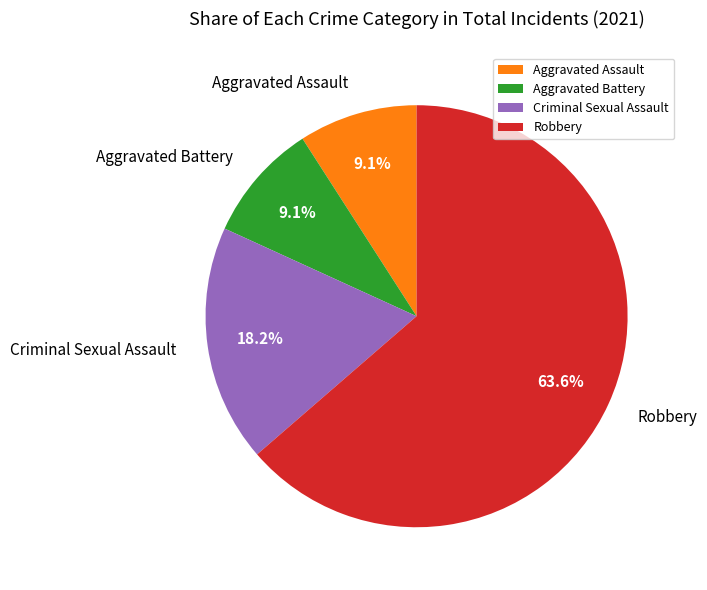

What is the largest slice in the pie chart?

Robbery